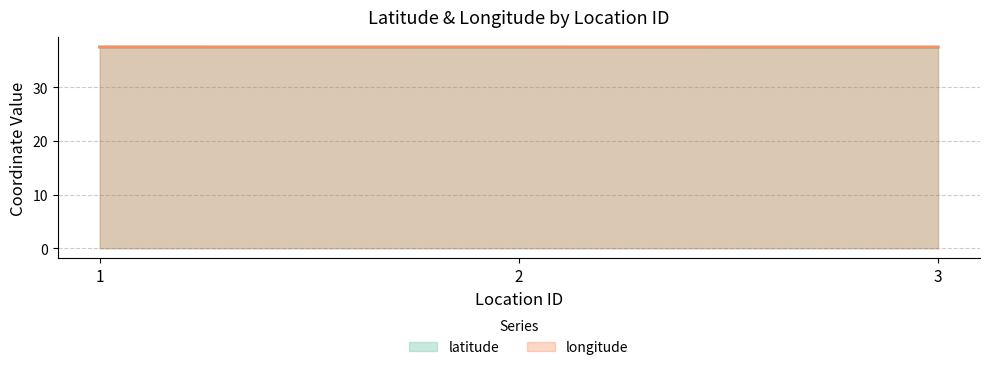

What is the total value across all series at 3?

75.1